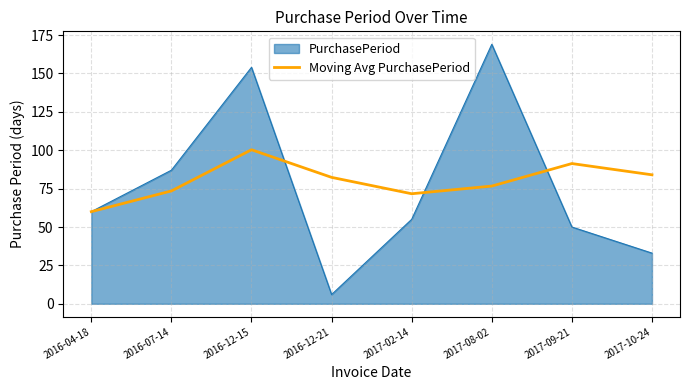

The PurchasePeriod series shows 6.0 at 2016-12-21. True or false?

True